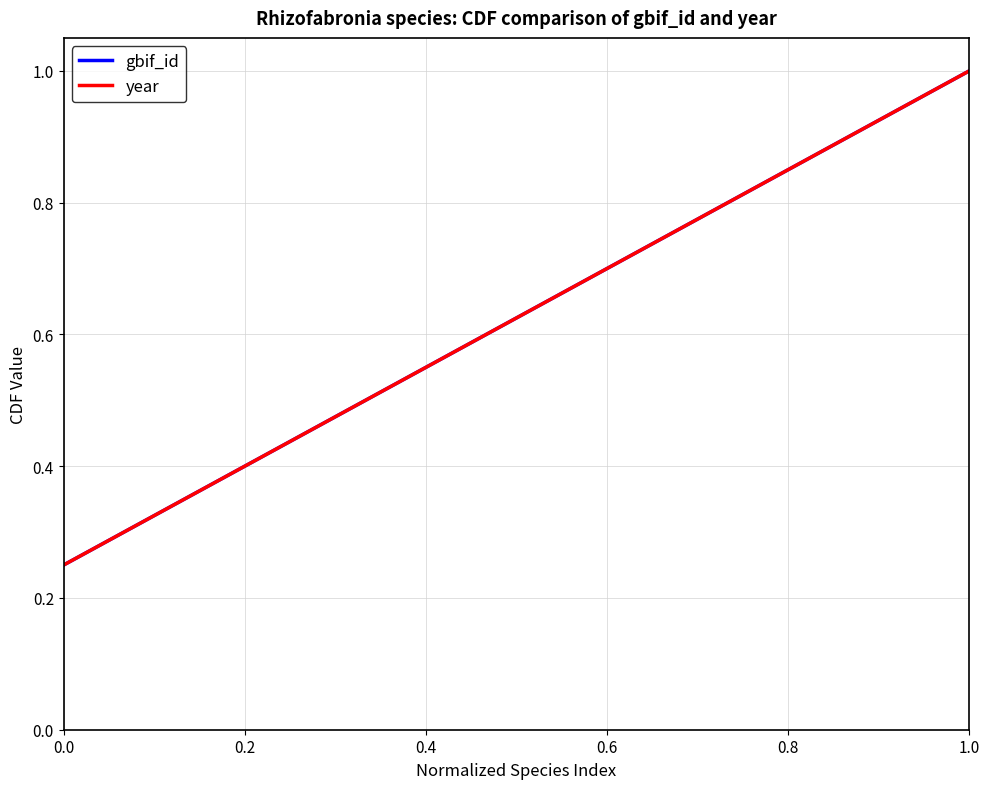

Does the chart display data point markers on the line(s)?

No